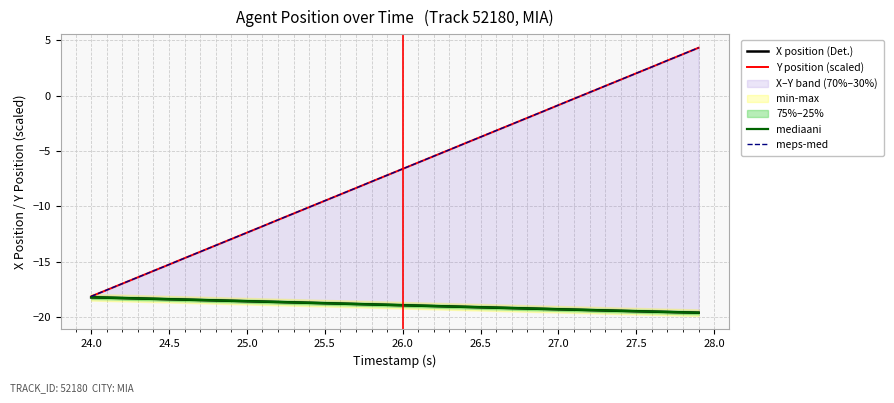

What is the difference between the maximum and minimum values in the mediaani series?

1.4